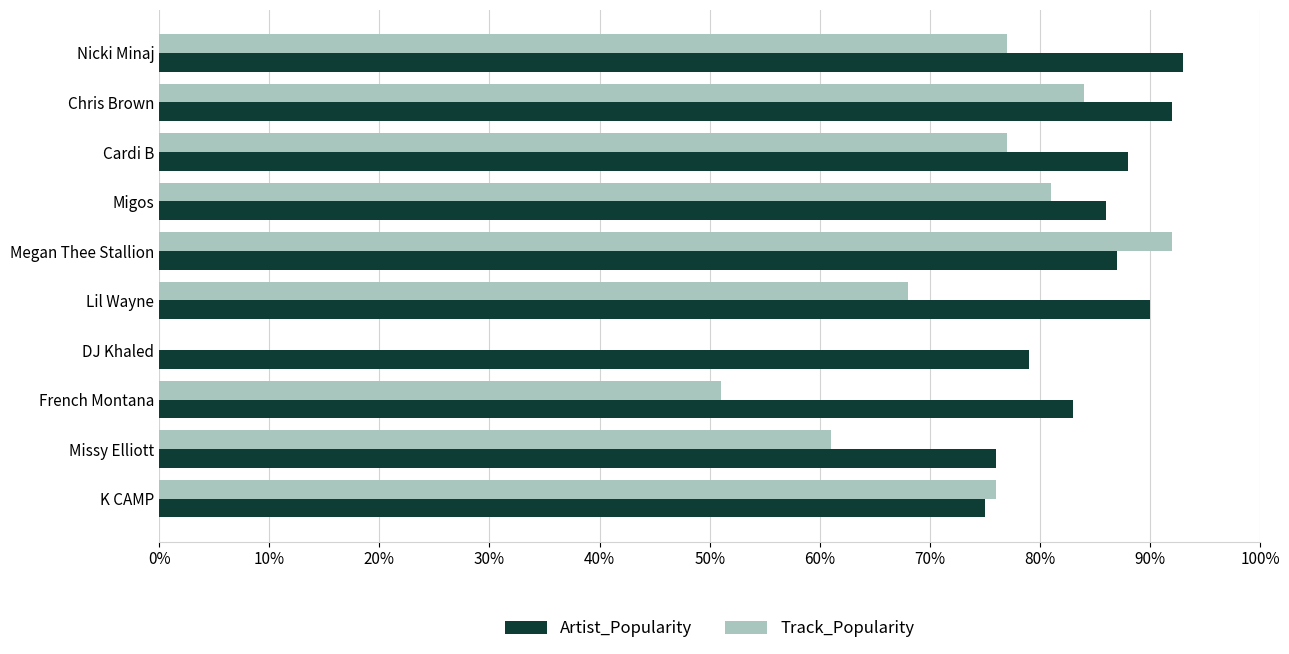

Is the value of Track_Popularity at Migos greater than the value of Artist_Popularity at Cardi B?

No